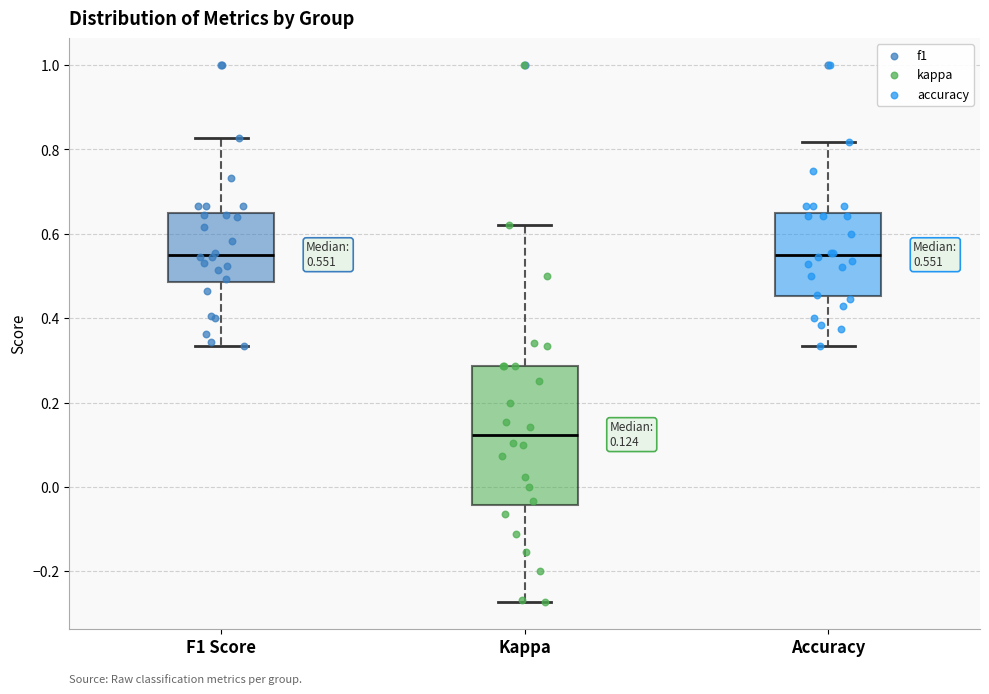

Comparing the boxes themselves (not the whiskers), which one is the tallest?

Kappa